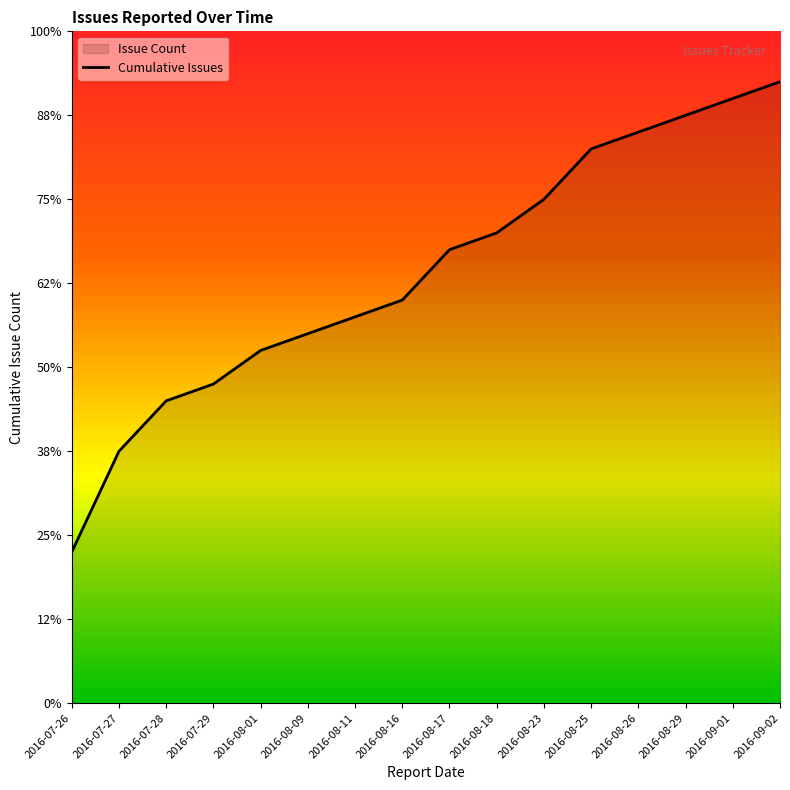

What is the label of the 14th point from the right?

2016-07-28